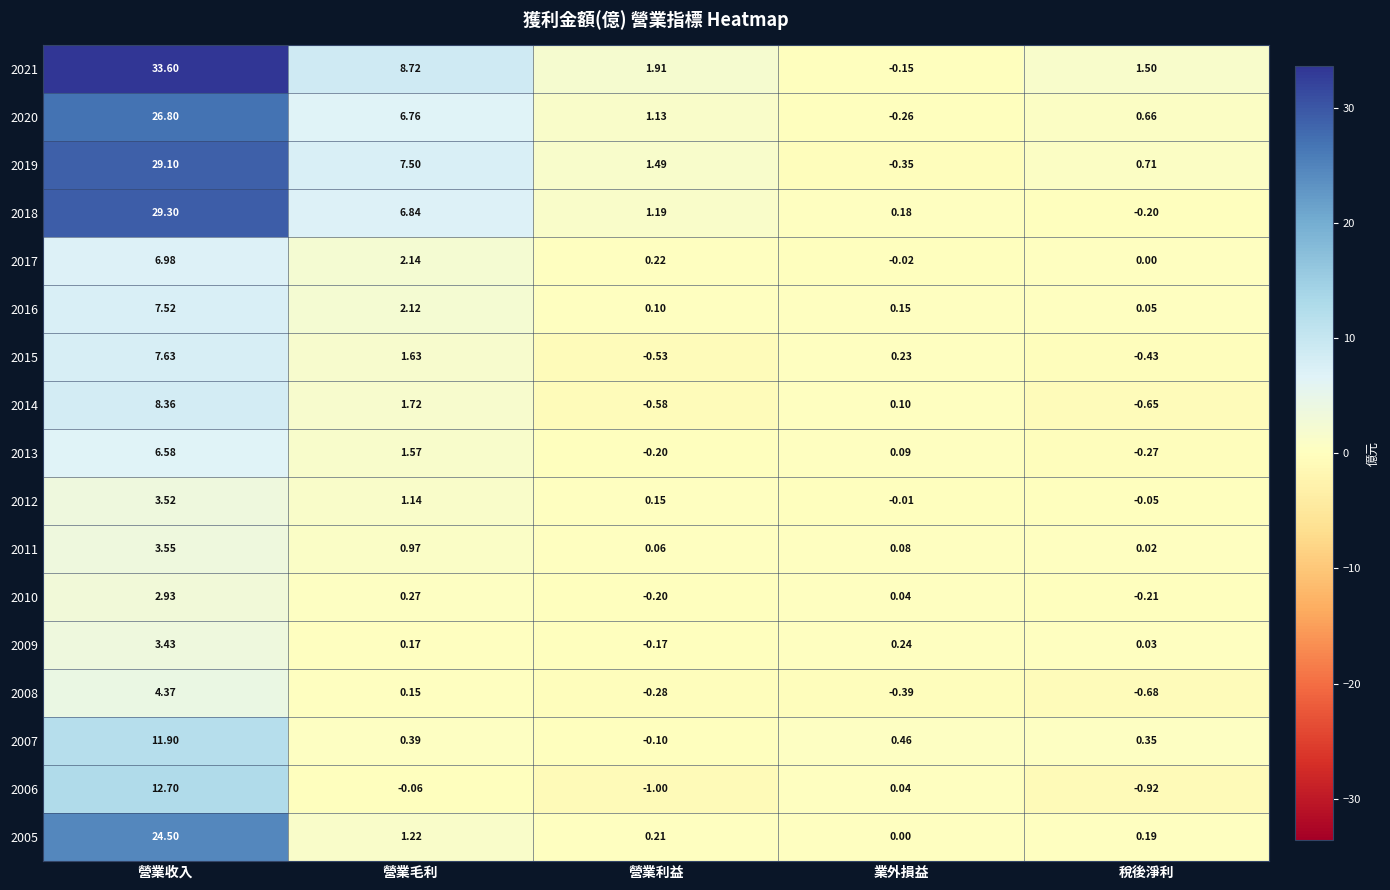

Which series changed the most between 營業利益 and 業外損益?

2021